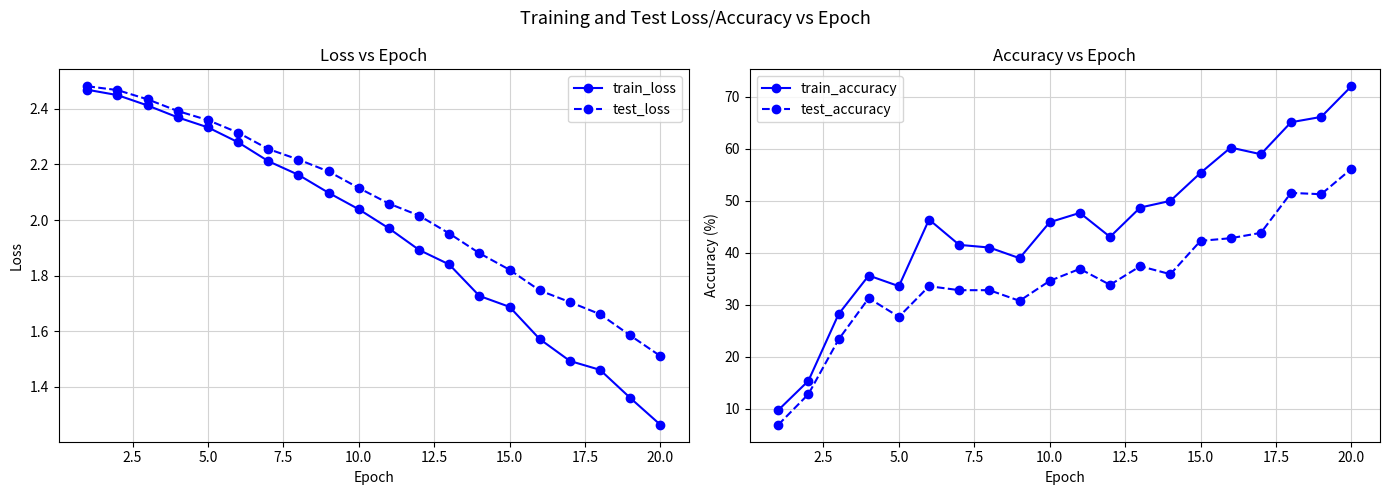

True or false: train_loss has a value of 0.5 at 15.0.

False